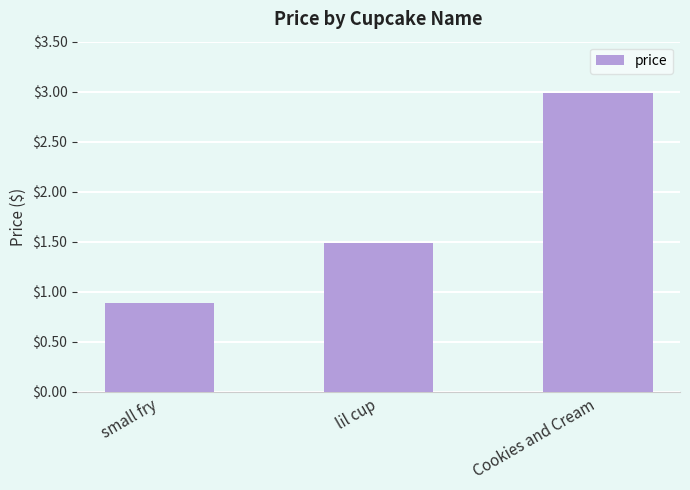

What position from the left is Cookies and Cream?

3